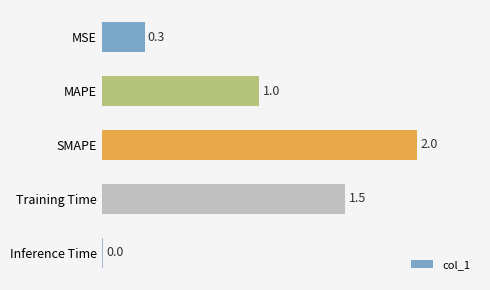

How many bars are there in total?

5